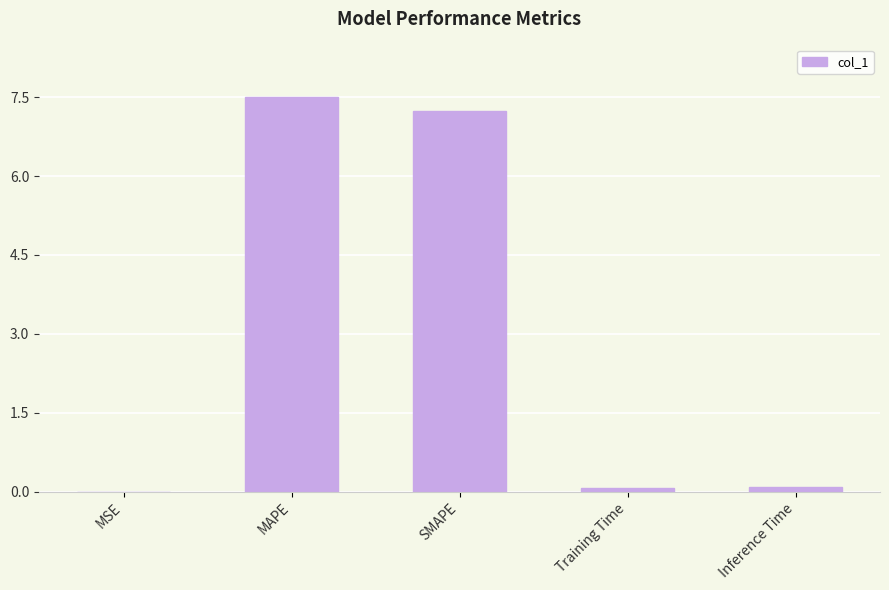

What is the maximum value shown in the chart?

7.5